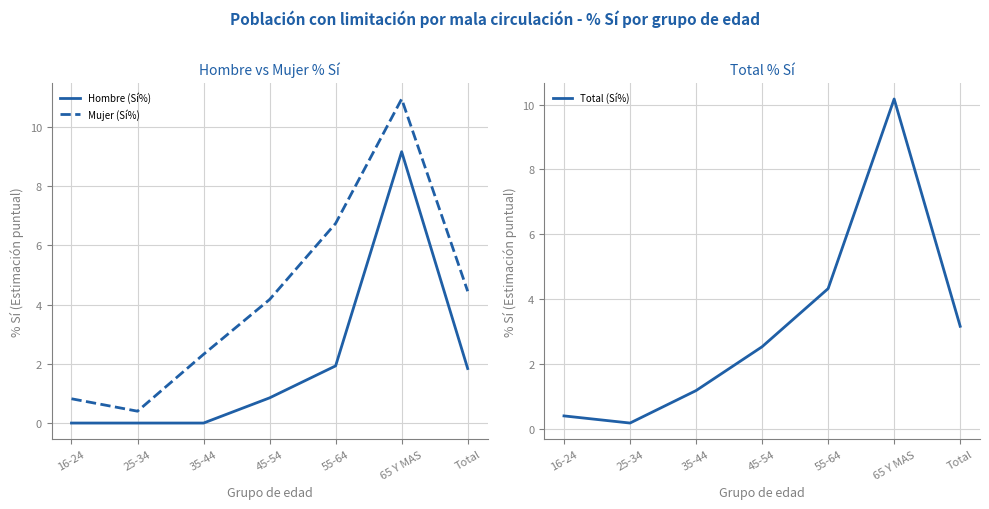

Read the Total (Sí%) value at 35-44.

1.2